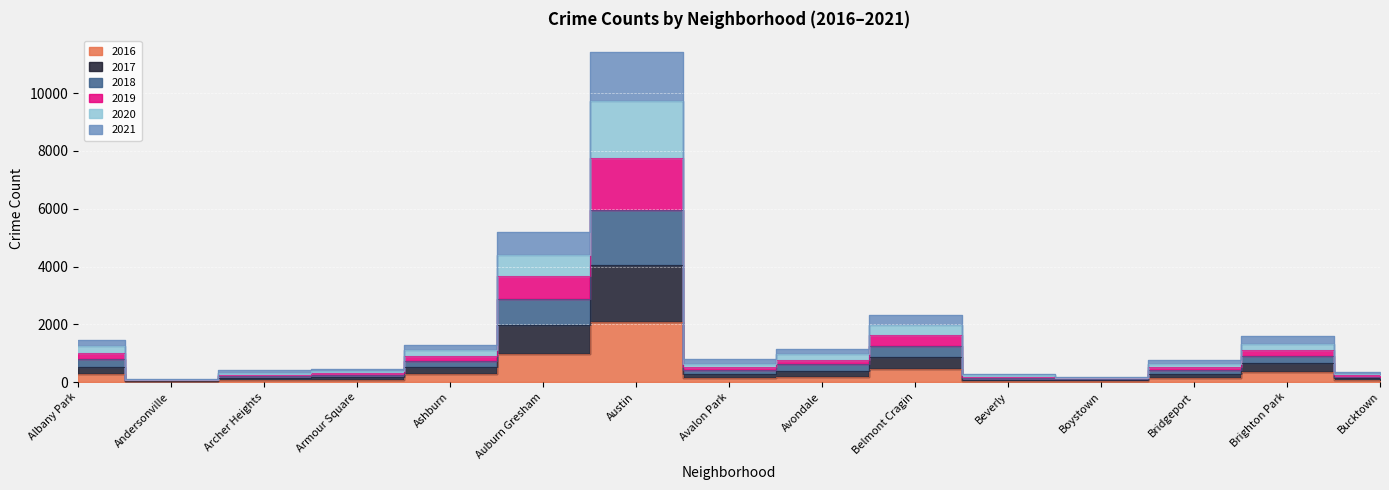

What is the greatest value displayed?

11423